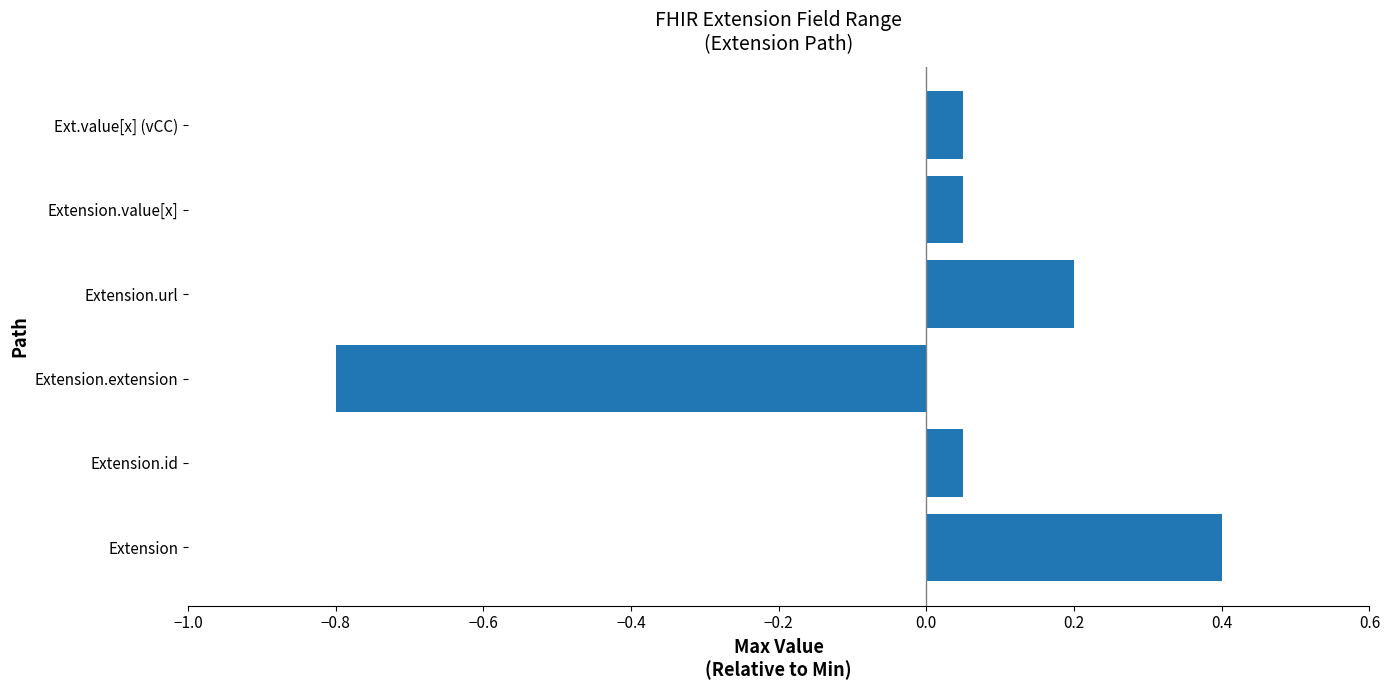

True or false: the data shows -1.2 at Extension.extension.

False